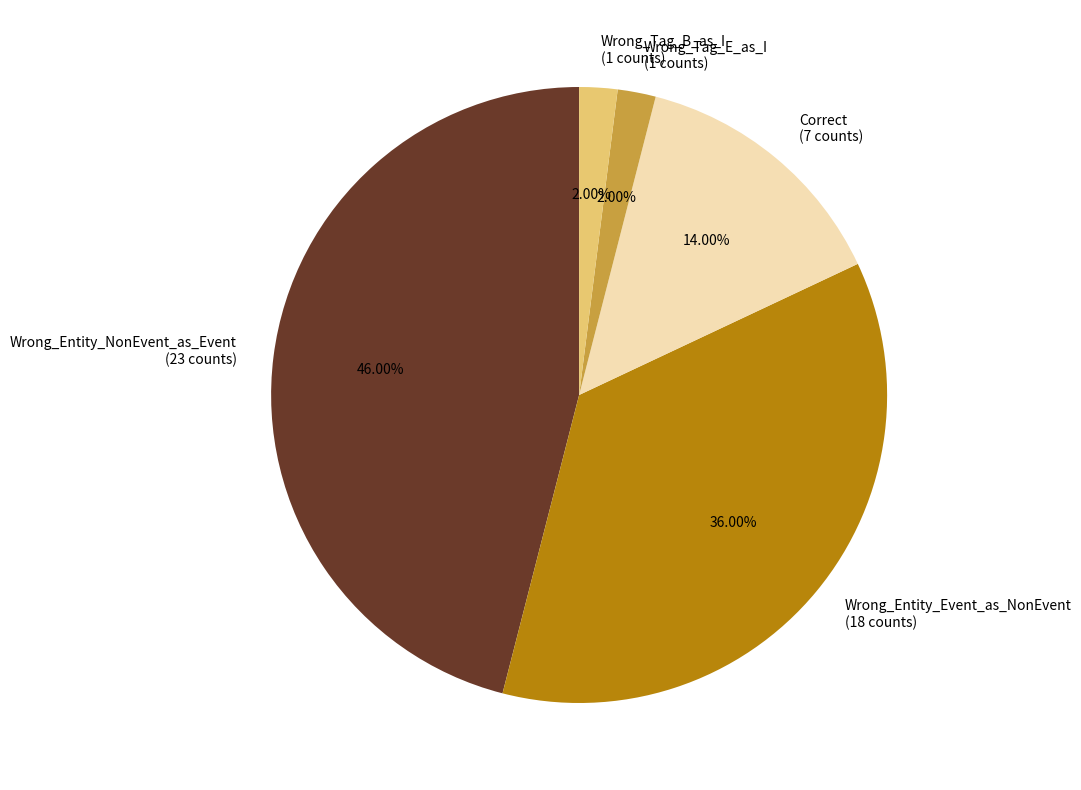

What is the total percentage of Correct and Wrong_Entity_NonEvent_as_Event?

60.0%